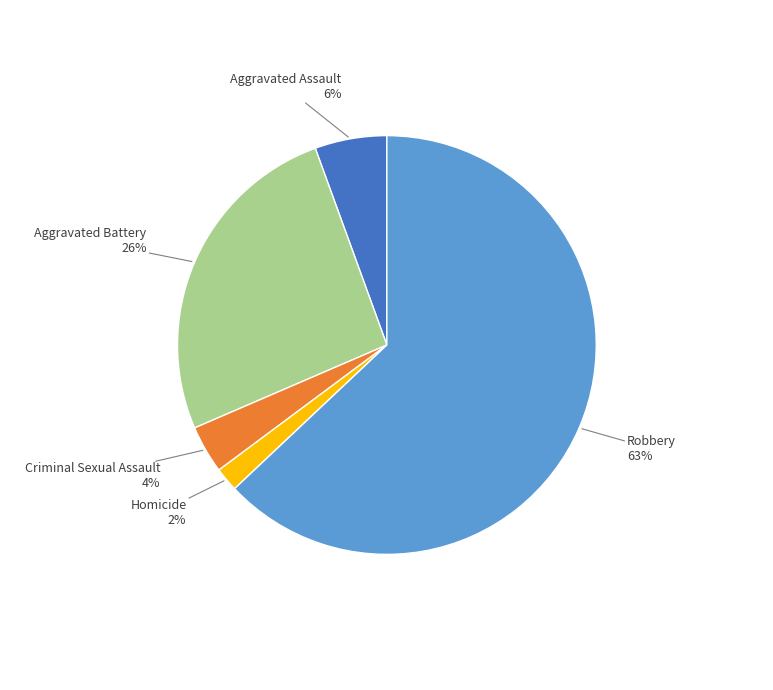

Is there any slice that represents more than half of the pie?

Yes